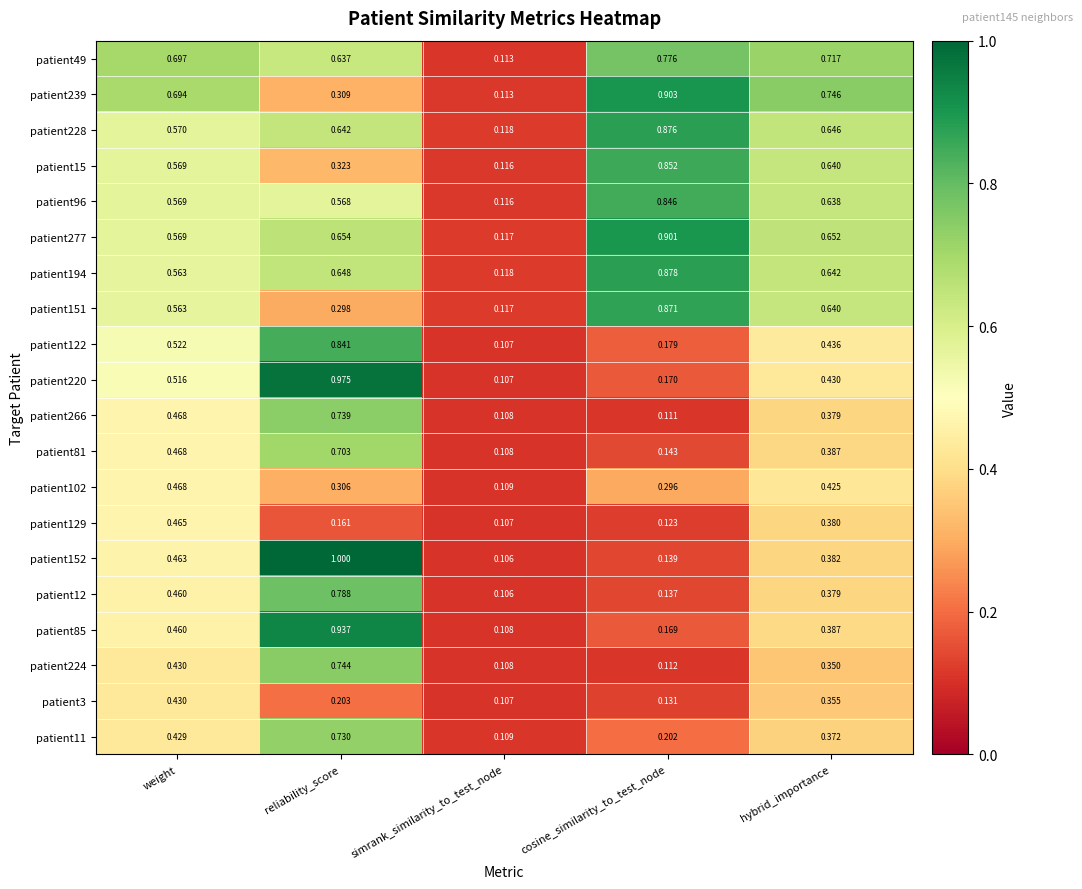

Is the value of patient49 at simrank_similarity_to_test_node greater than the value of patient85 at hybrid_importance?

No